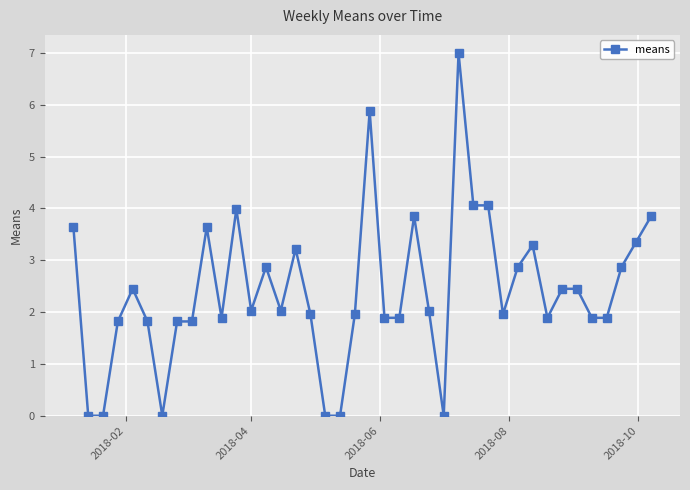

What is the value of the 13th point from the left?

2.0